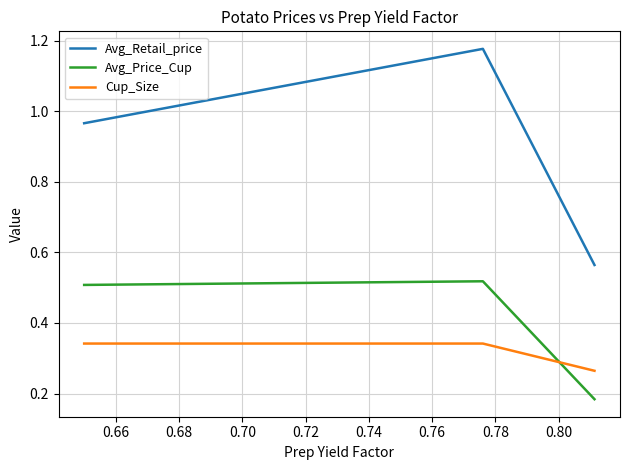

How many Cup_Size values are between 0 and 1?

3